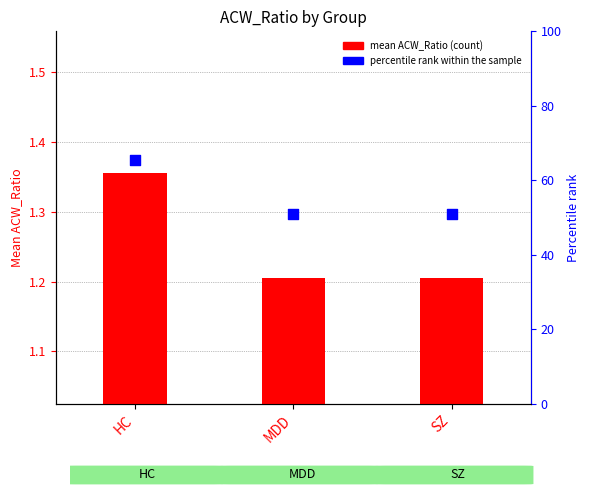

Which has a higher value, SZ or HC?

HC